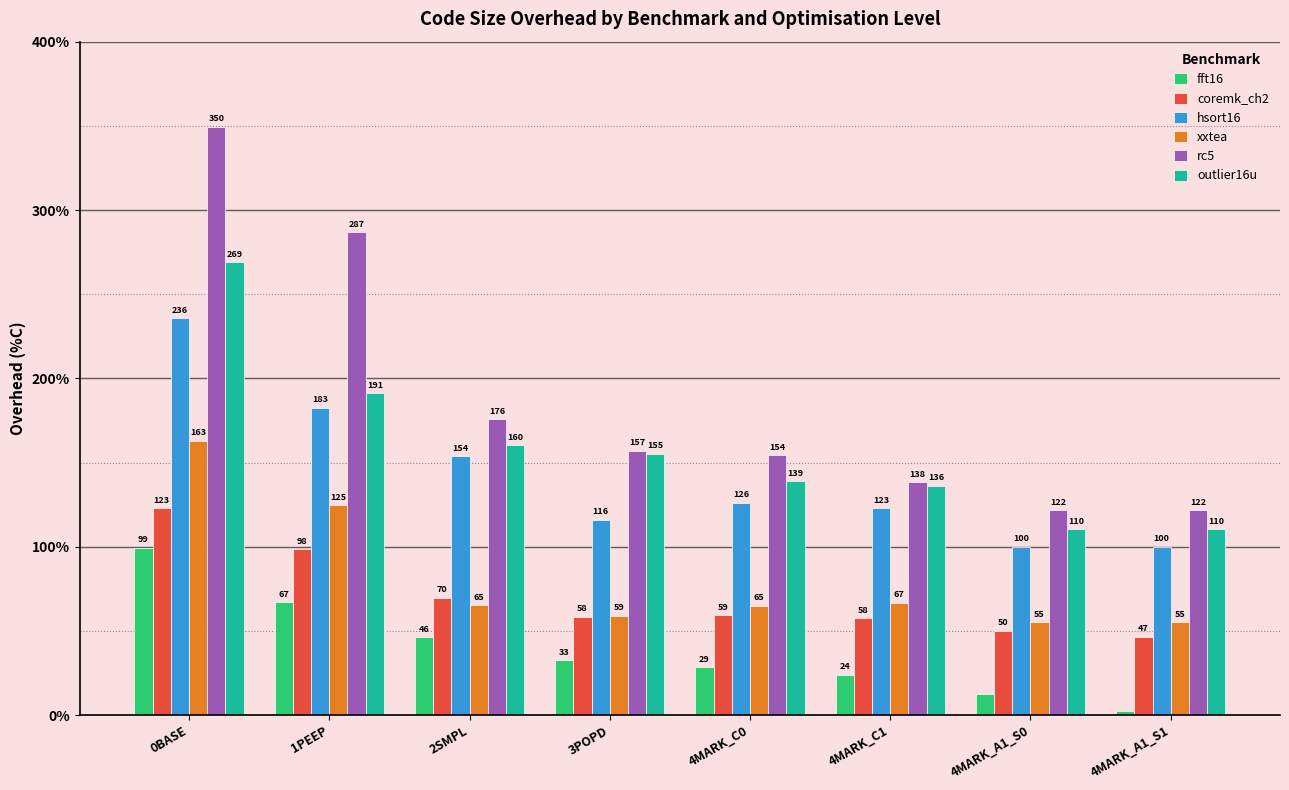

What is the total value across all series at 1PEEP?

951.0